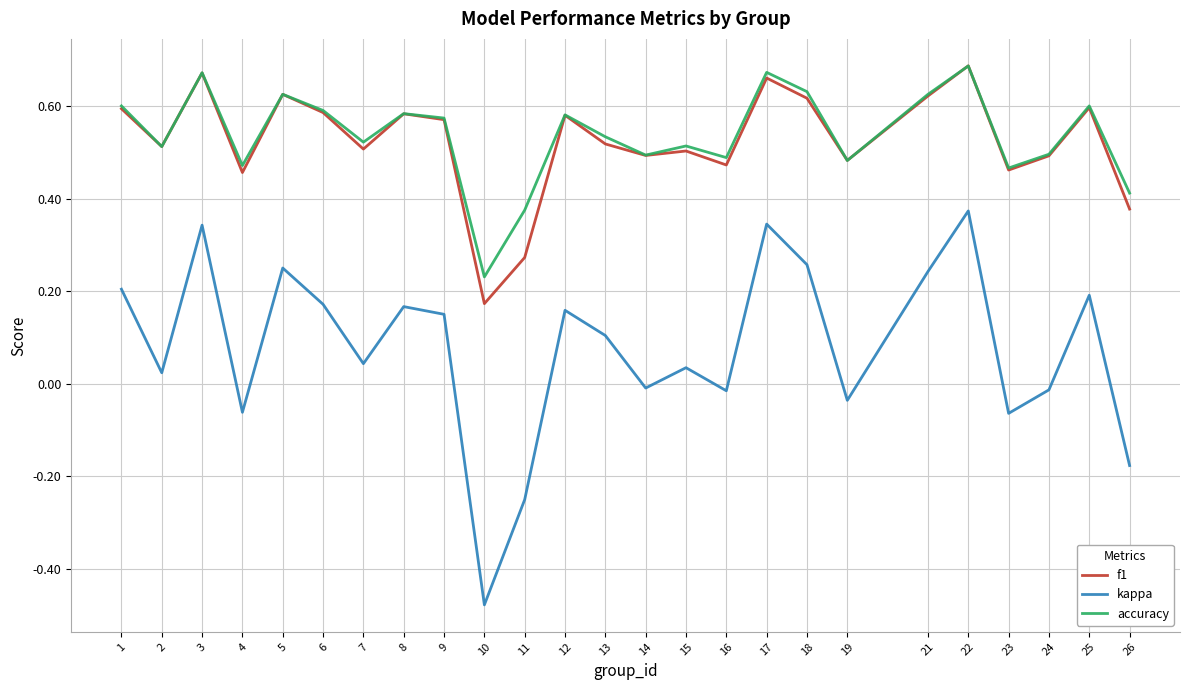

The f1 series shows 0.5 at 15. True or false?

True